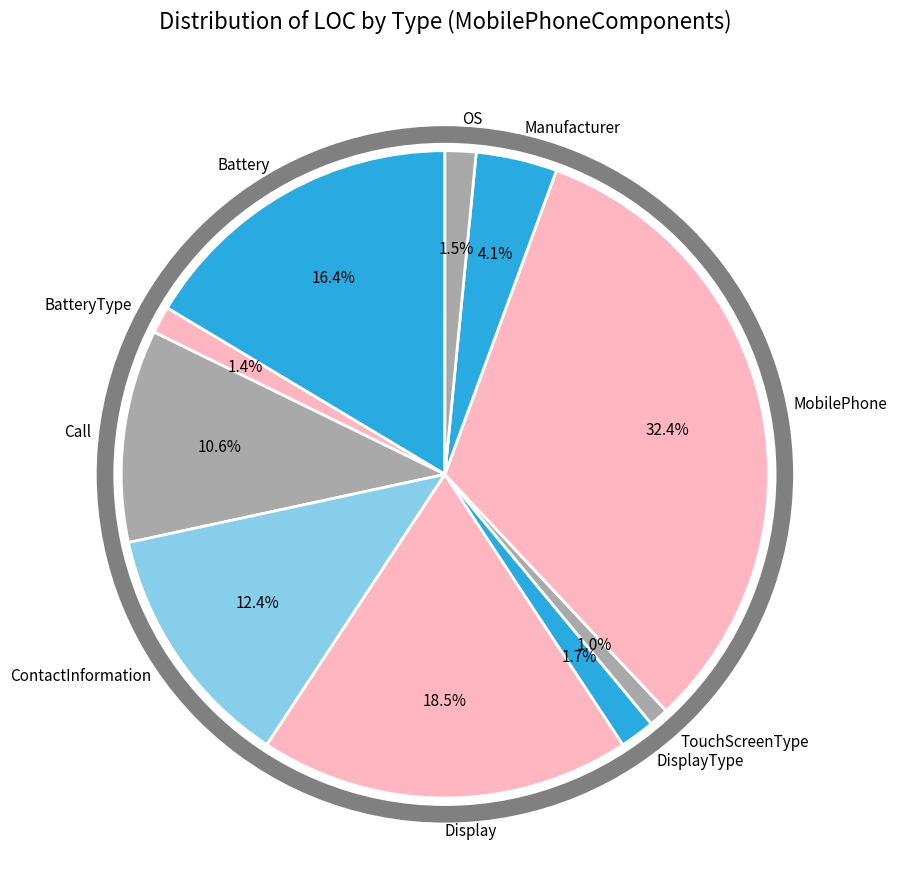

Which category has the biggest portion of the pie?

MobilePhone